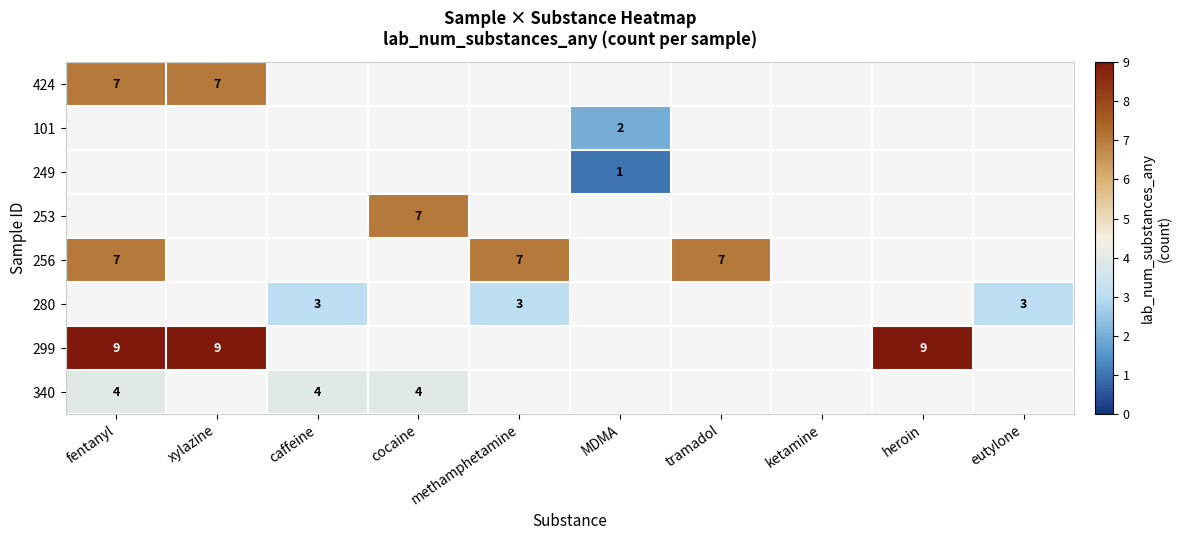

How many series are shown in this chart?

8